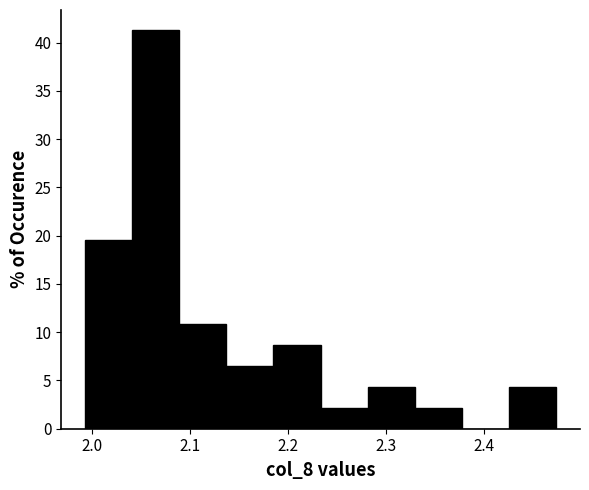

What is the height of the bar covering 1.99 to 2.04 on the x-axis? Neither the bar edges nor the heights are printed on the chart, so give them approximately, as read against the axes.

19.5